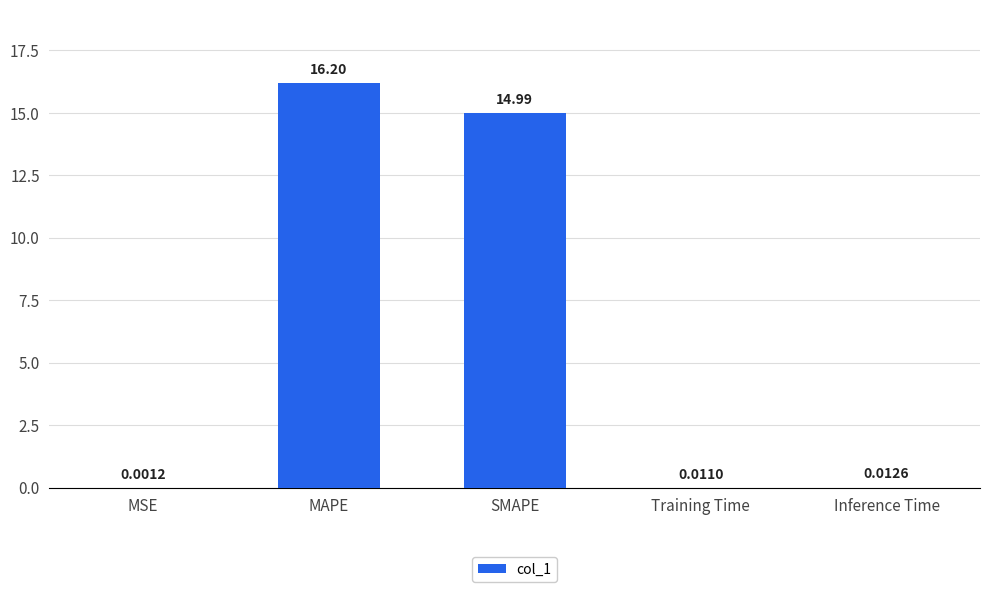

Which category has the highest value across all series?

MAPE